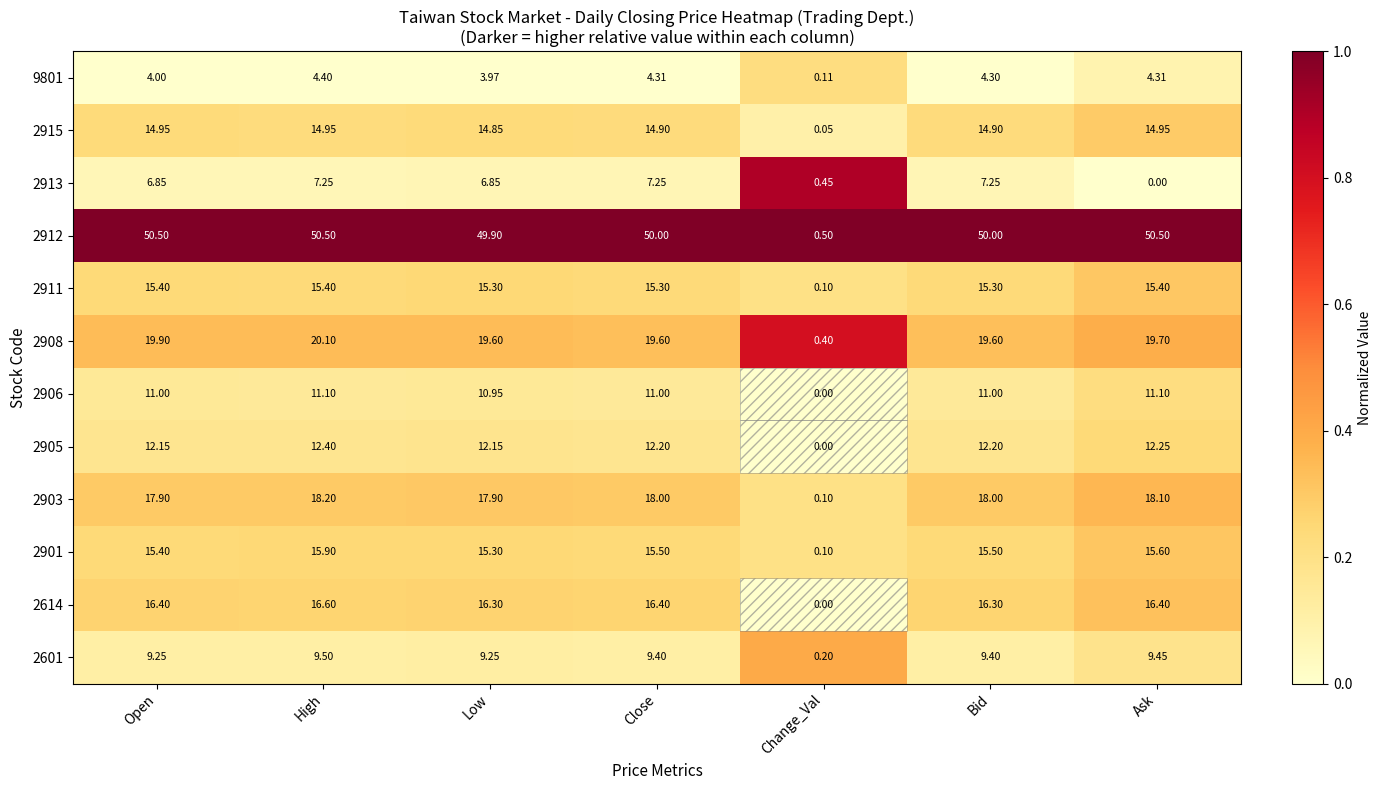

At which label does 2912 first exceed 50?

Open